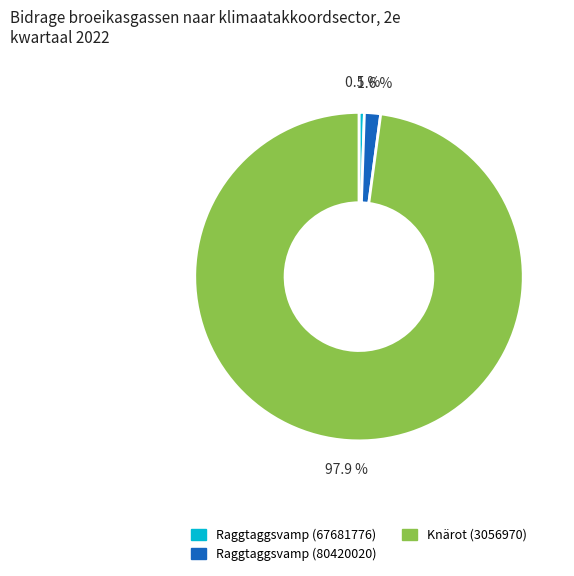

Is the sum of Raggtaggsvamp (67681776) and Raggtaggsvamp (80420020) greater than half?

No